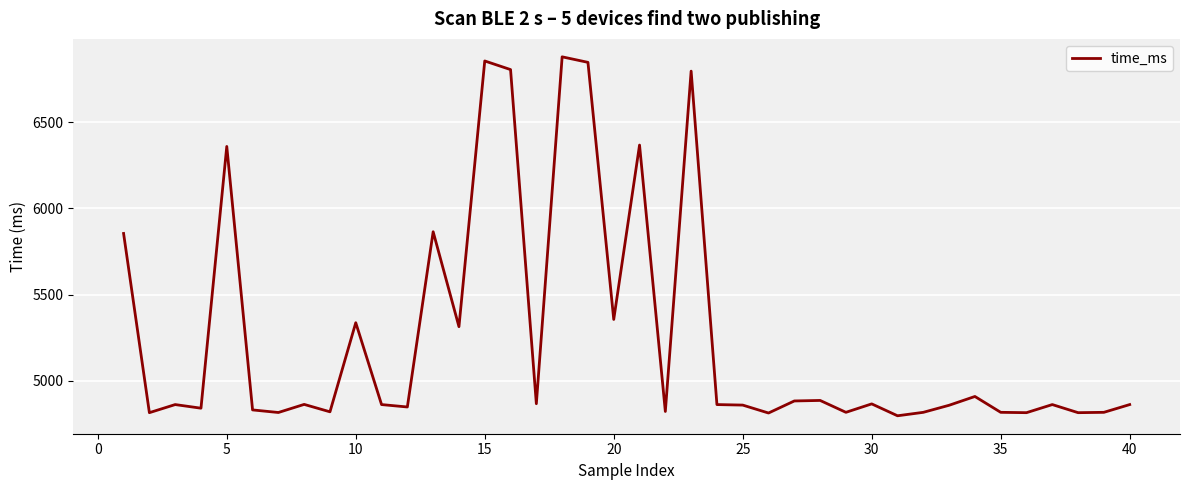

What is the minimum value shown in the chart?

4797